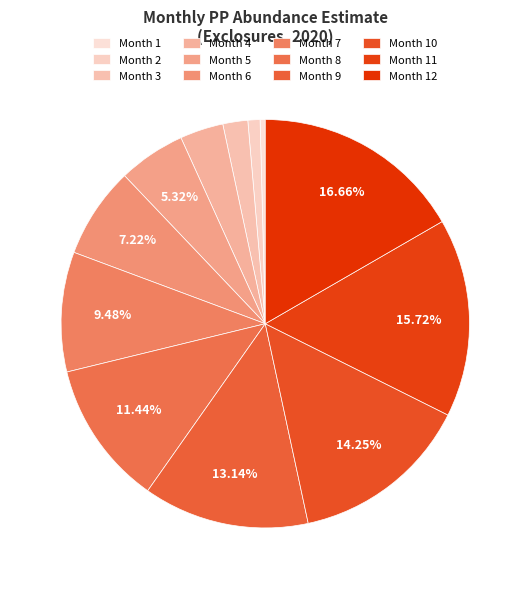

Rank the categories by value from lowest to highest.

1, 2, 3, 4, 5, 6, 7, 8, 9, 10, 11, 12